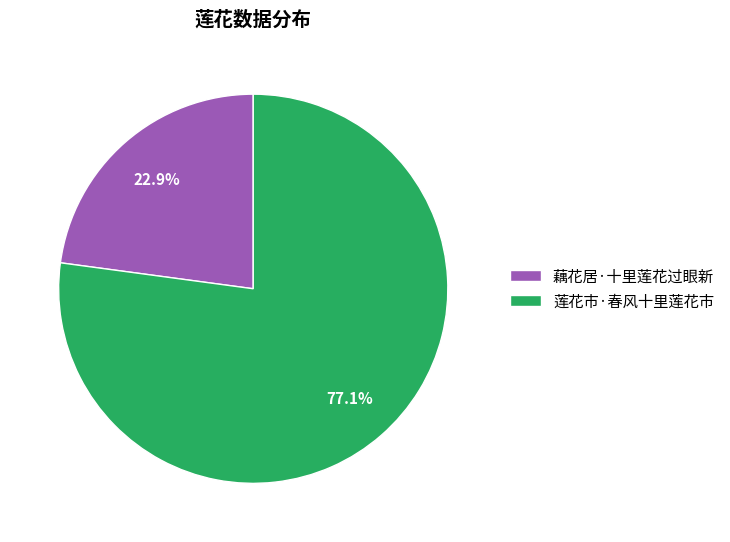

Does 藕花居·十里莲花过眼新 account for over 50% of the chart?

No